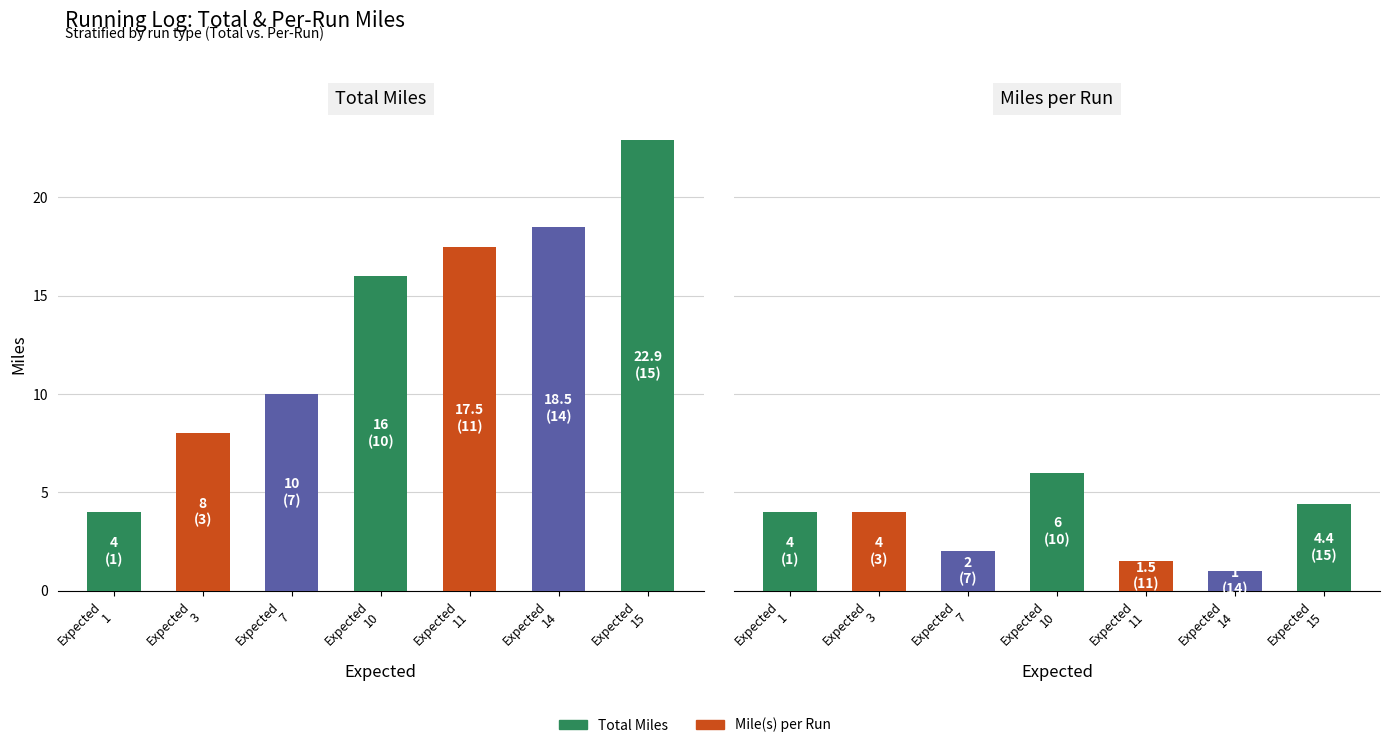

What is the highest value of the Mile(s) series?

6.0